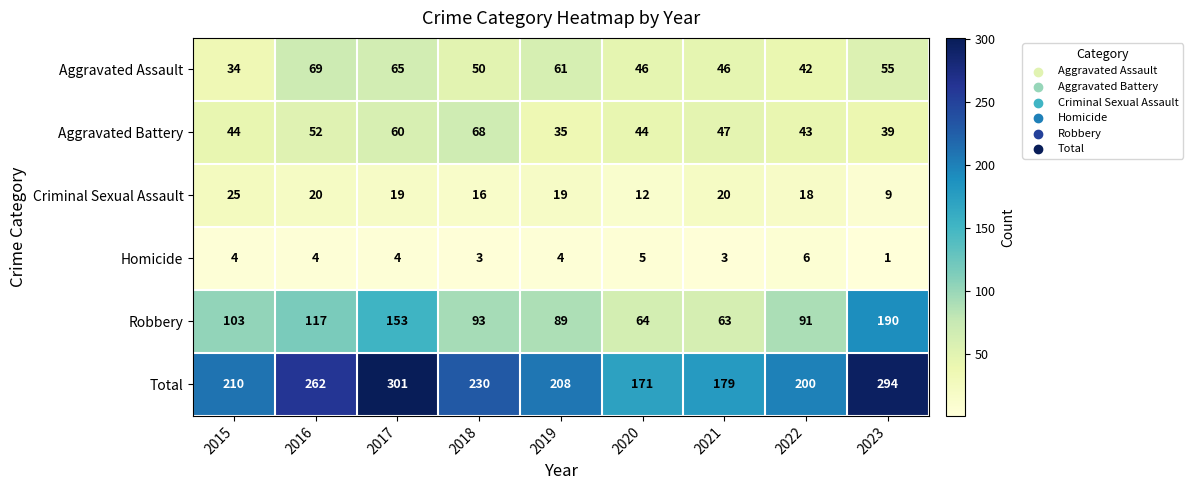

What is the difference between the maximum and second lowest values in the Aggravated Battery series?

29